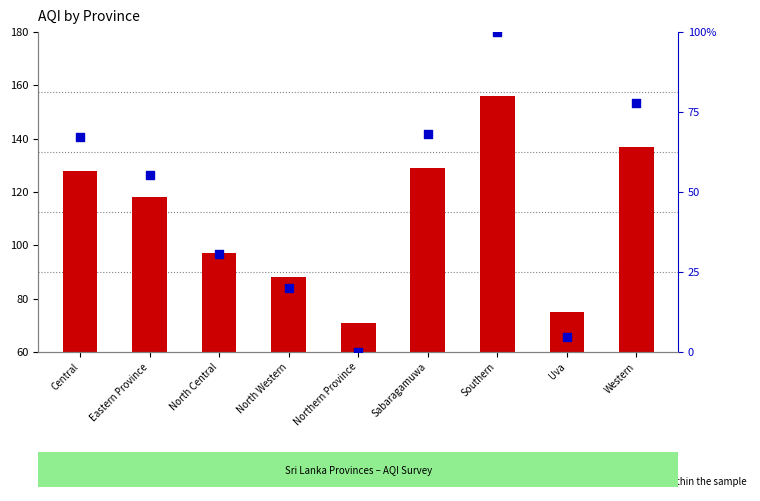

At which category is the sum across all series the highest?

Southern